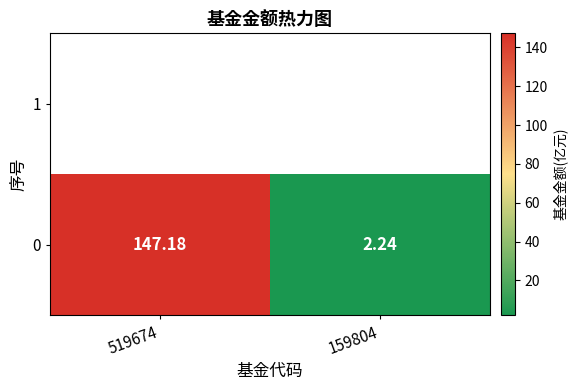

List the labels in order of value, largest first.

519674, 159804